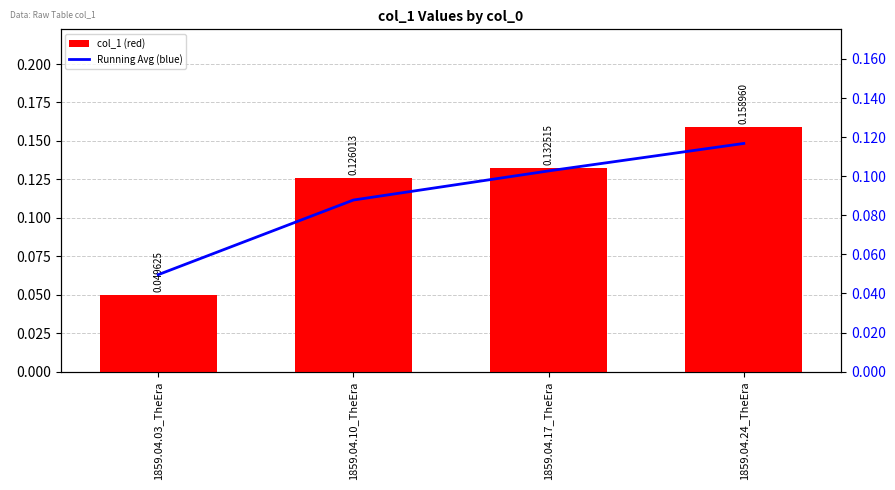

Rank the categories by col_1 value from lowest to highest.

1859.04.03_TheEra, 1859.04.10_TheEra, 1859.04.17_TheEra, 1859.04.24_TheEra